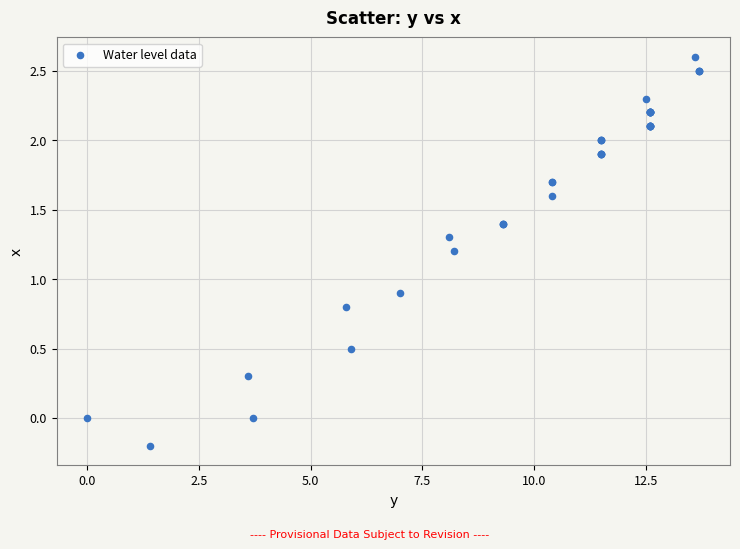

What Y value in the scatter plot is closest to 1?

0.9